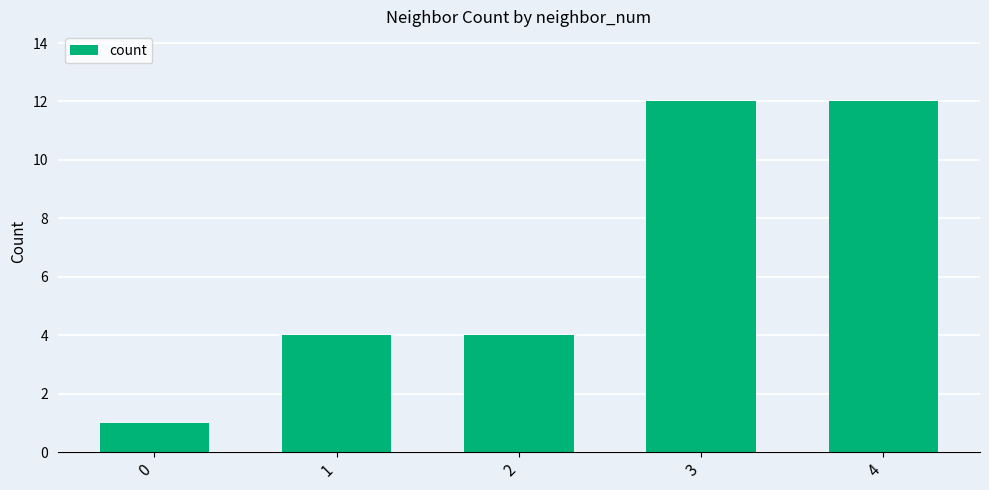

What is the value of the 5th bar from the left?

12